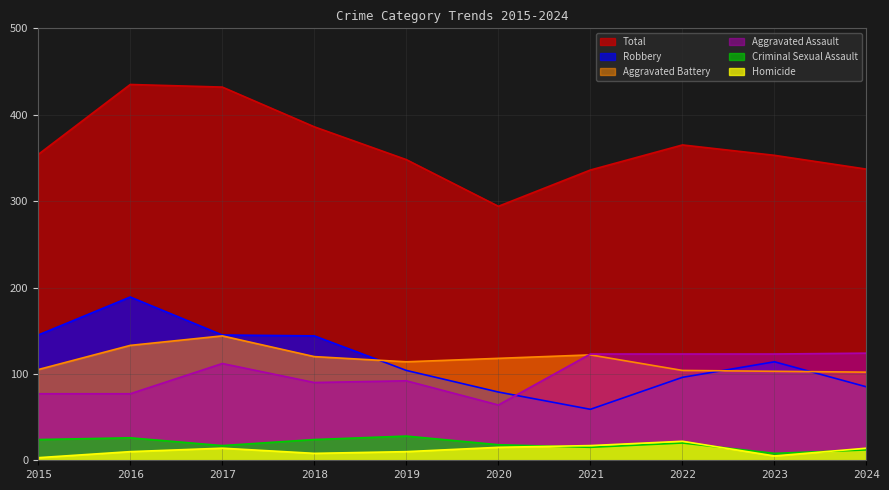

Reading left to right, transcribe all the data shown in this chart.

Aggravated Assault: 2015=77	2016=77	2017=112	2018=90	2019=92	2020=64	2021=123	2022=123	2023=123	2024=124
Aggravated Battery: 2015=105	2016=133	2017=144	2018=120	2019=114	2020=118	2021=122	2022=104	2023=103	2024=102
Criminal Sexual Assault: 2015=24	2016=26	2017=17	2018=24	2019=28	2020=18	2021=15	2022=20	2023=8	2024=12
Homicide: 2015=3	2016=10	2017=14	2018=8	2019=10	2020=15	2021=17	2022=22	2023=5	2024=14
Robbery: 2015=145	2016=189	2017=145	2018=144	2019=104	2020=79	2021=59	2022=96	2023=114	2024=85
Total: 2015=354	2016=435	2017=432	2018=386	2019=348	2020=294	2021=336	2022=365	2023=353	2024=337